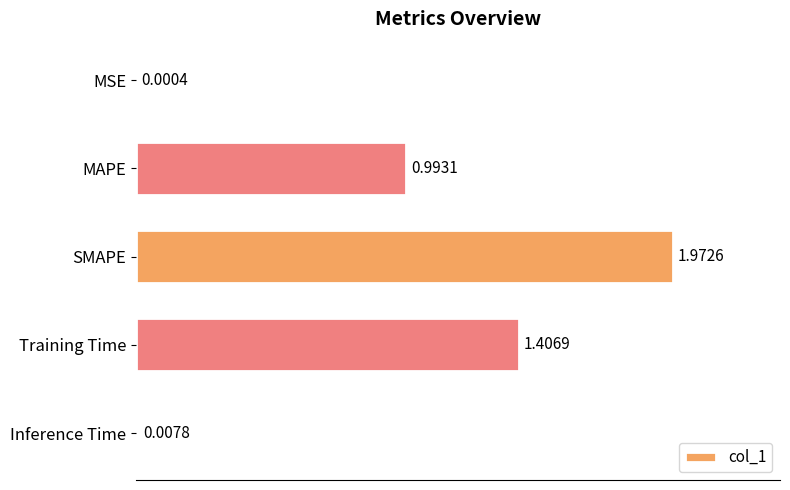

What is the sum of all values?

4.4